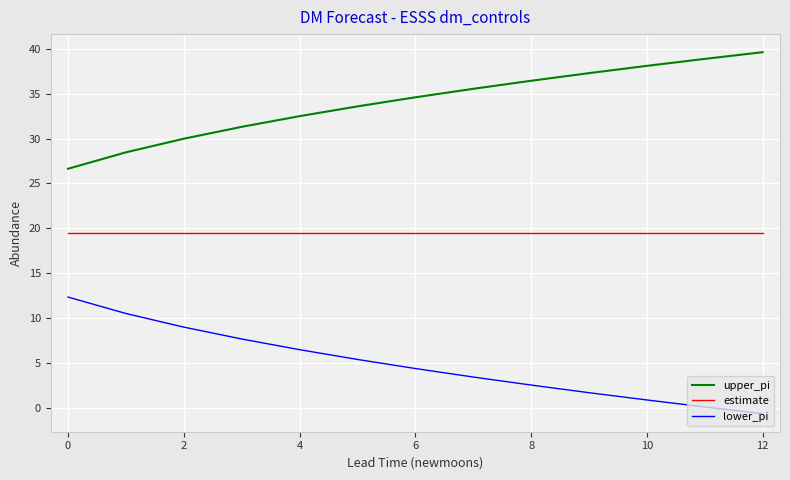

True or false: lower_pi and upper_pi intersect in this chart.

False